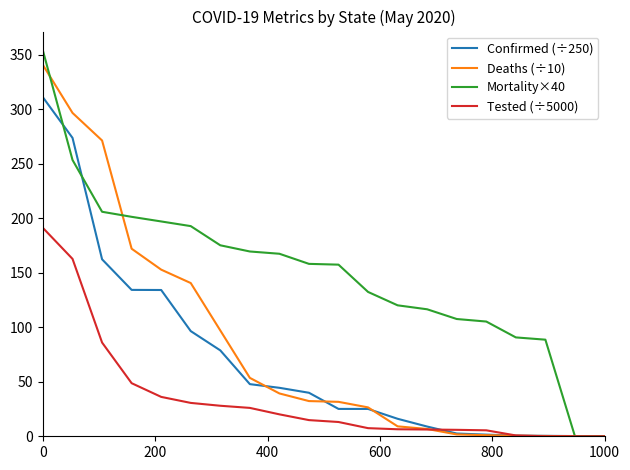

Which series has the largest total across all categories?

Mortality×40